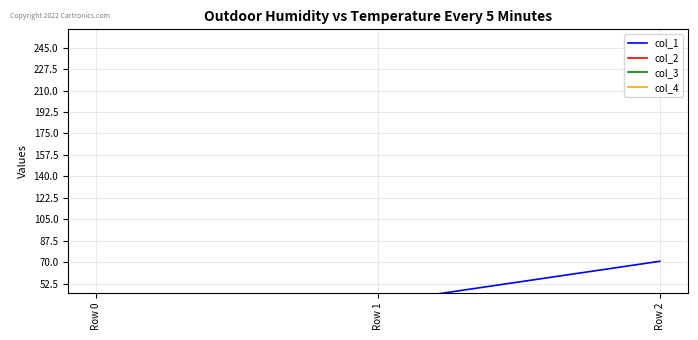

Between Row 1 and Row 2, which series saw the biggest shift?

col_1